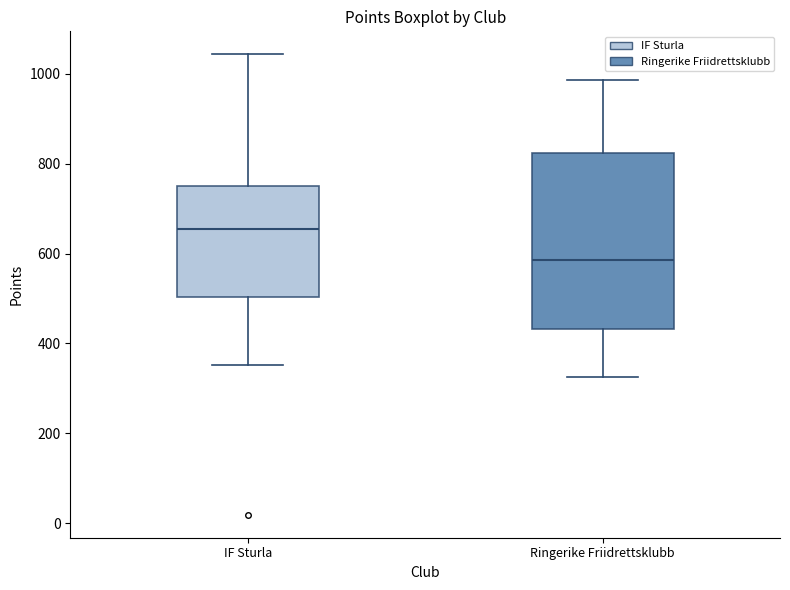

Where is the lower edge of the box for IF Sturla on the y-axis? The values are not printed on the chart, so give them approximately, as read against the axis.

500